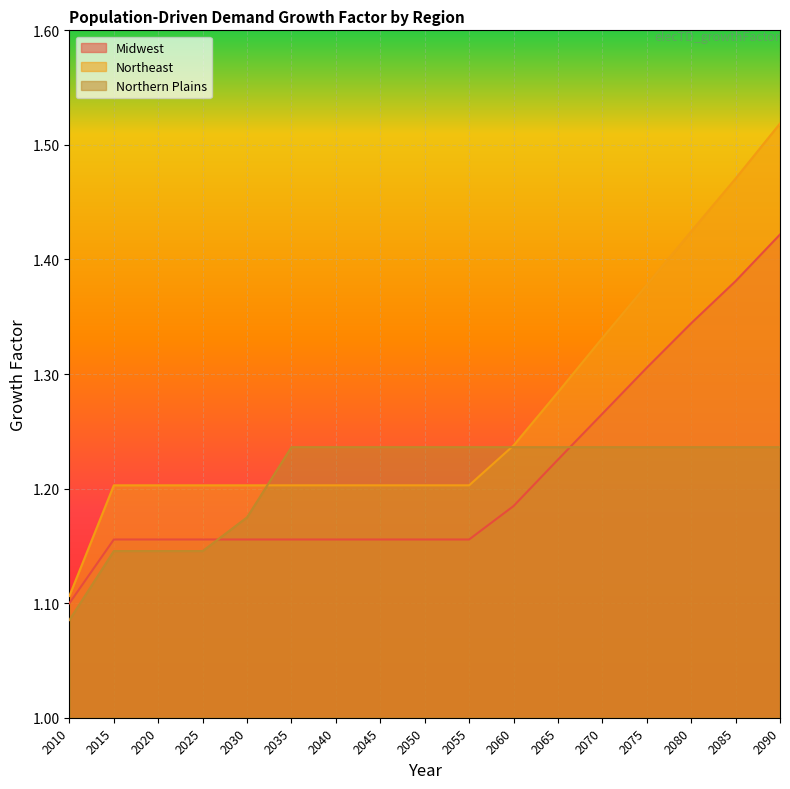

How many lines are shown in the chart?

3